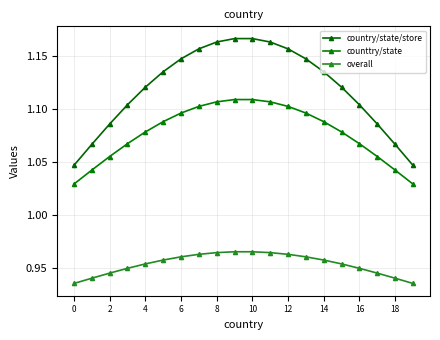

Which series has the largest range (max minus min)?

country/state/store